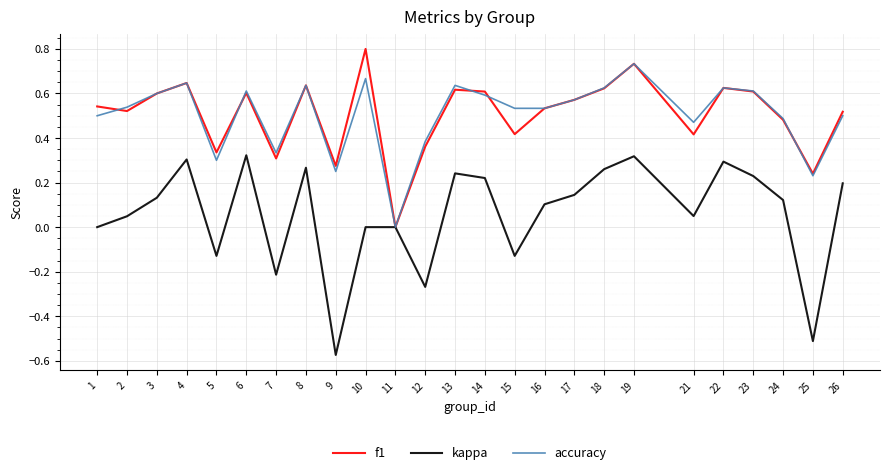

What is the maximum value for f1?

0.8